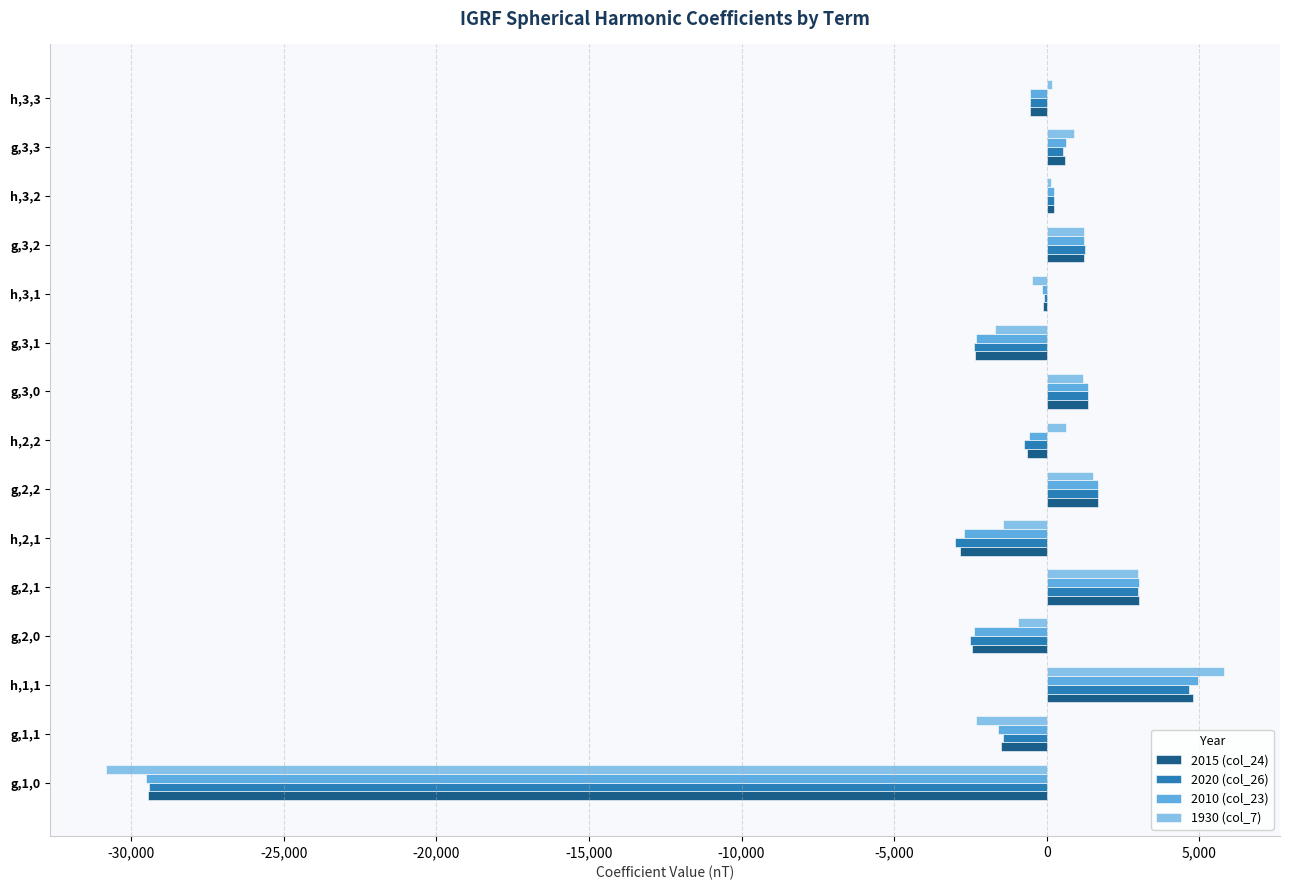

What is the total value across all series at g,1,1?

-6855.1